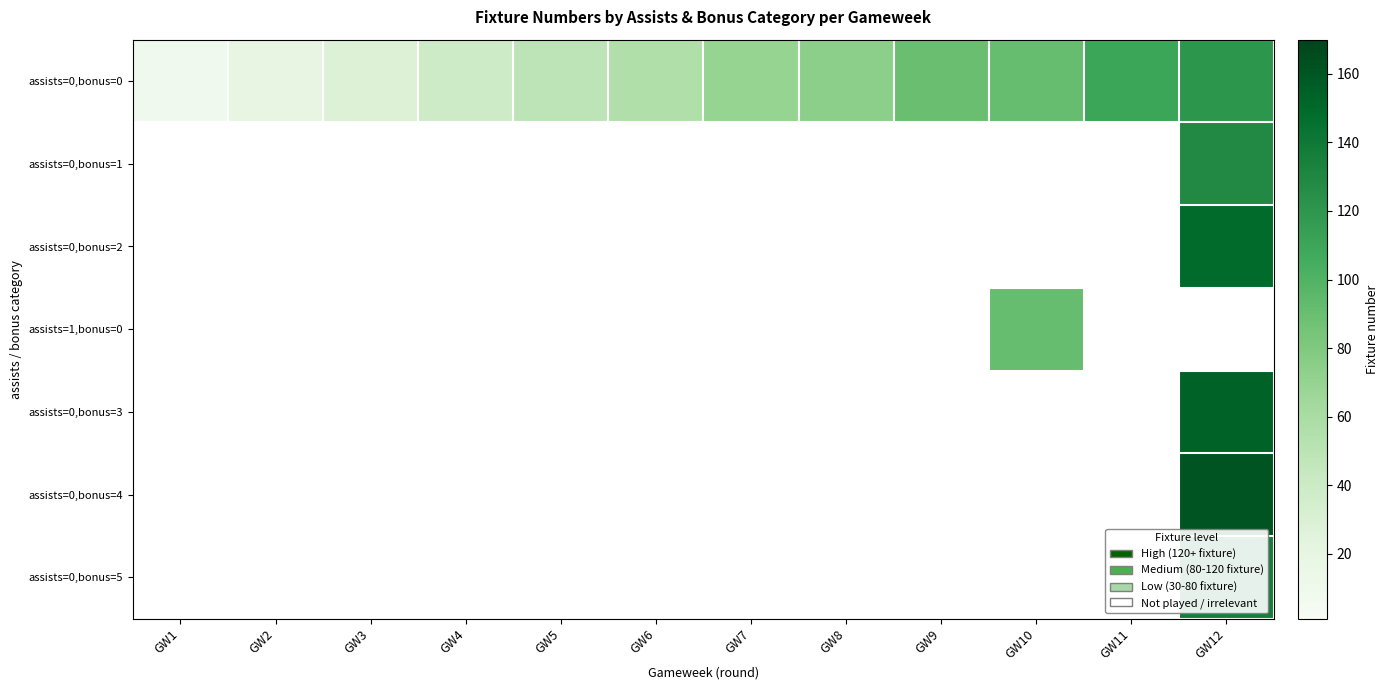

At how many categories does at least one series exceed 40?

8